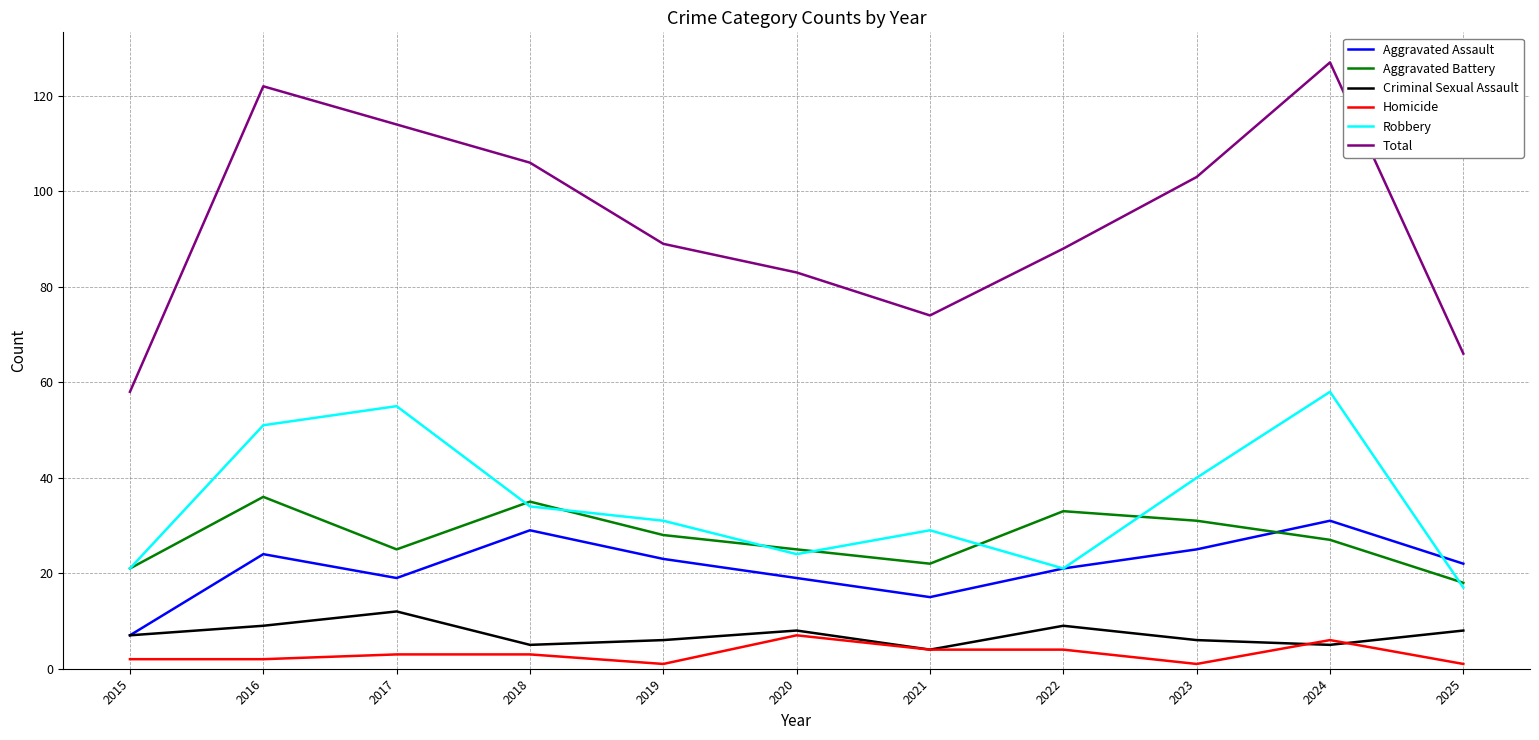

Reading left to right, extract all data points from this chart.

Aggravated Assault: 7	24	19	29	23	19	15	21	25	31	22
Aggravated Battery: 21	36	25	35	28	25	22	33	31	27	18
Criminal Sexual Assault: 7	9	12	5	6	8	4	9	6	5	8
Homicide: 2	2	3	3	1	7	4	4	1	6	1
Robbery: 21	51	55	34	31	24	29	21	40	58	17
Total: 58	122	114	106	89	83	74	88	103	127	66